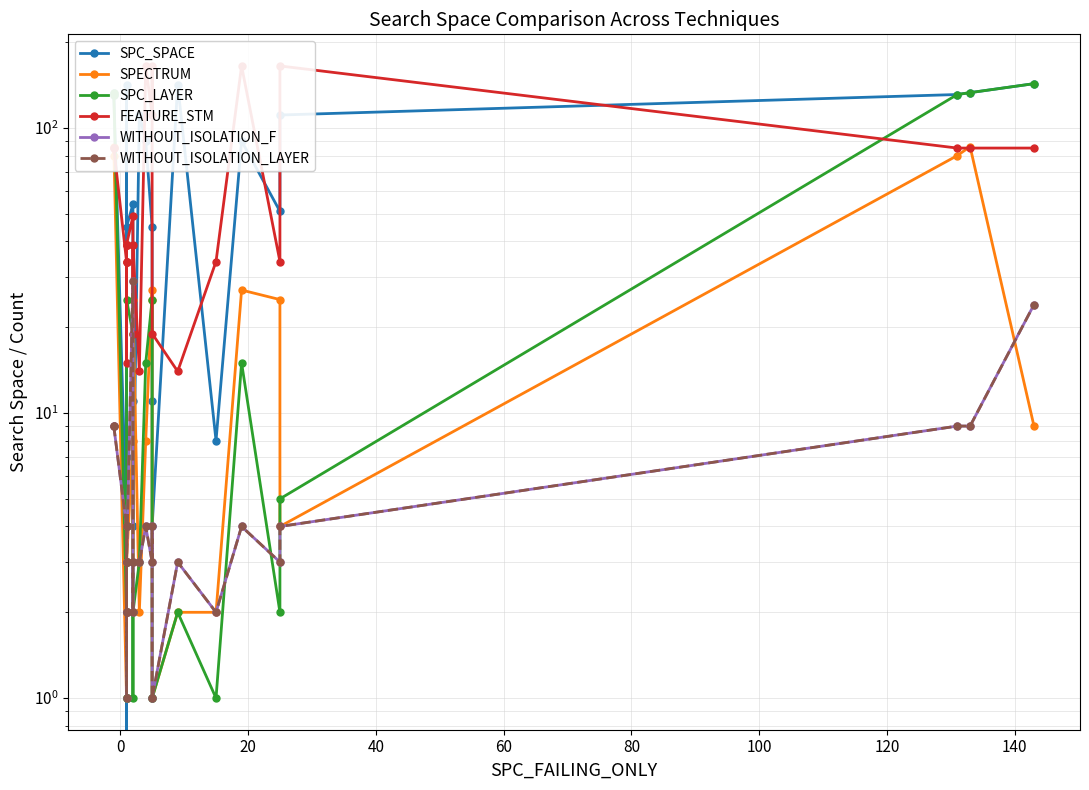

What is the label of the 5th point from the right?

20